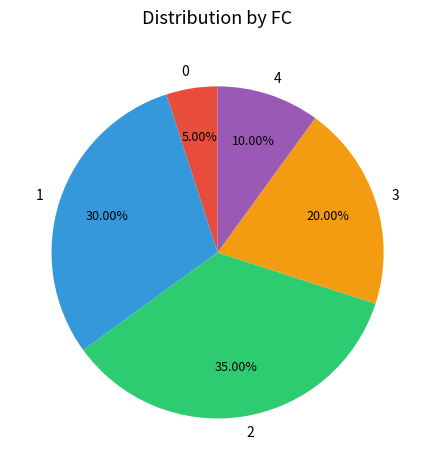

What portion of the pie excludes 1?

70.0%